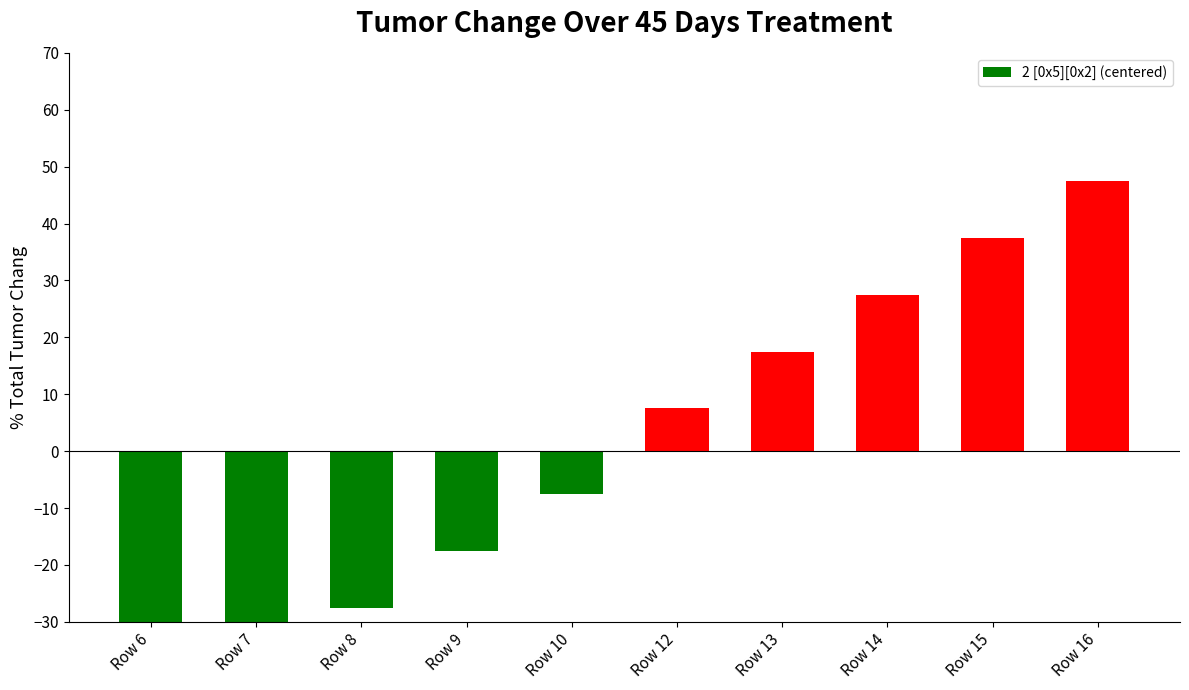

How many values are below zero?

5